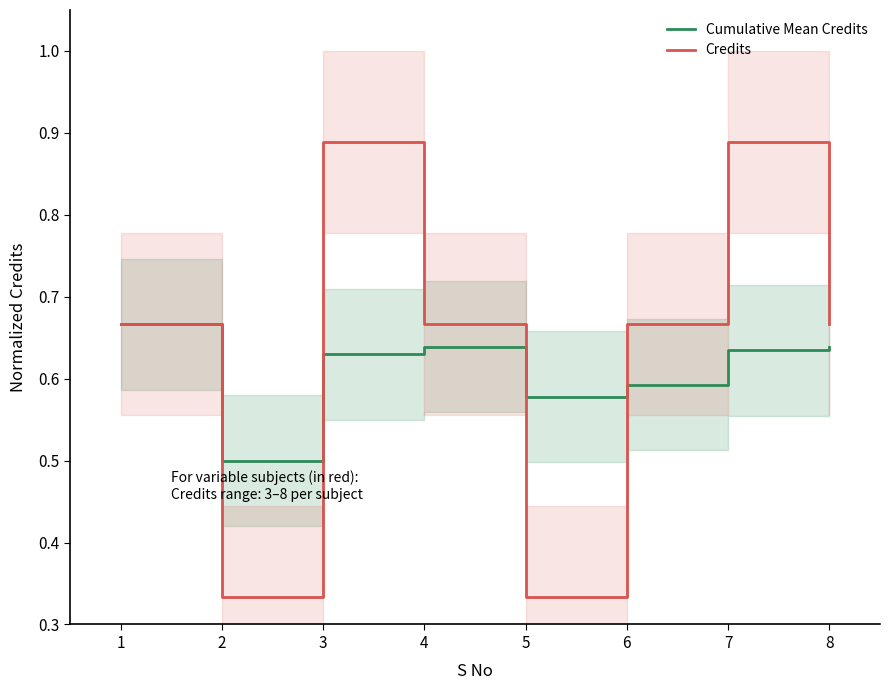

Which has a higher value, 8 or 1?

1